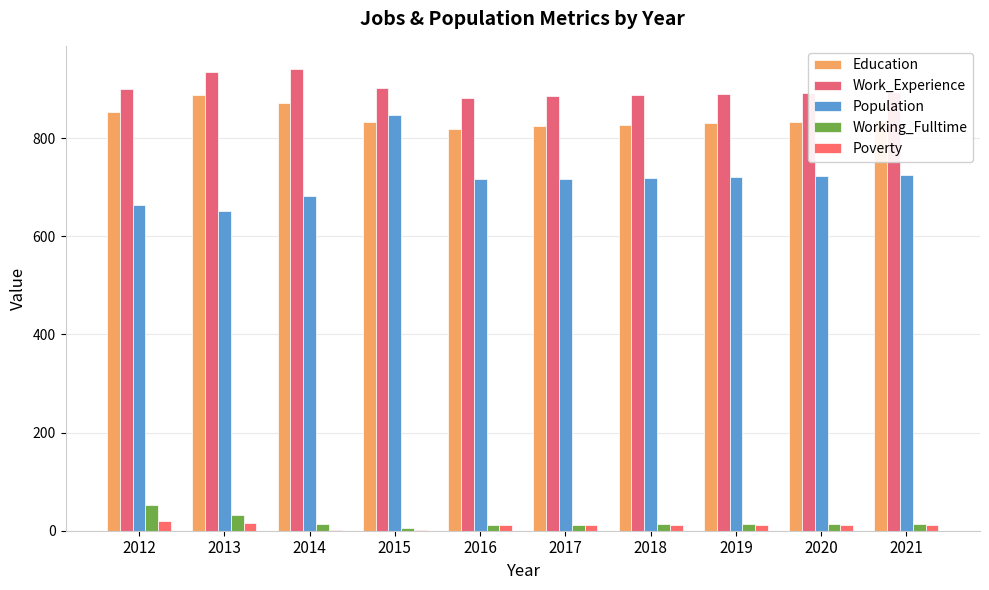

Does the chart contain stacked bars?

No